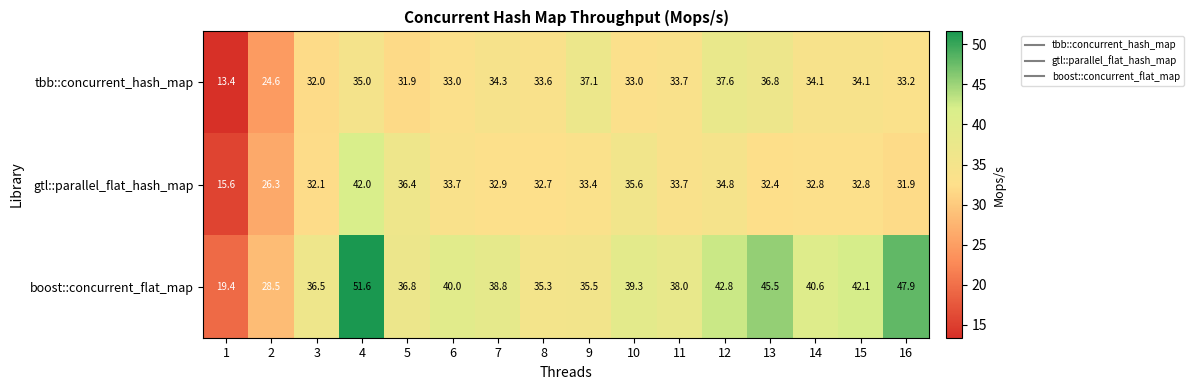

The boost::concurrent_flat_map series shows 19.4 at 1. True or false?

True